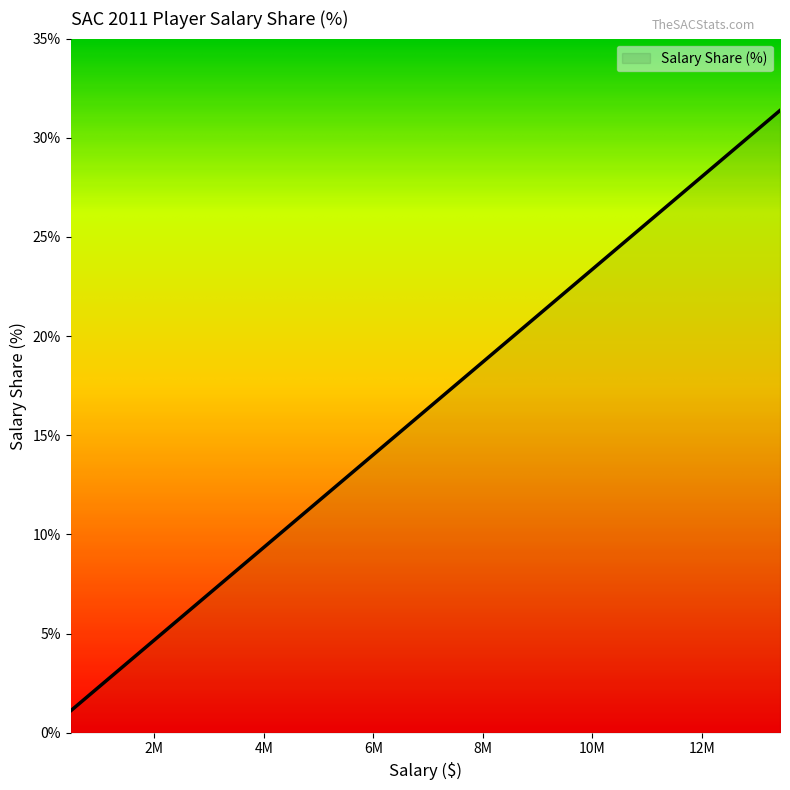

What is the sum of all values?

100.0